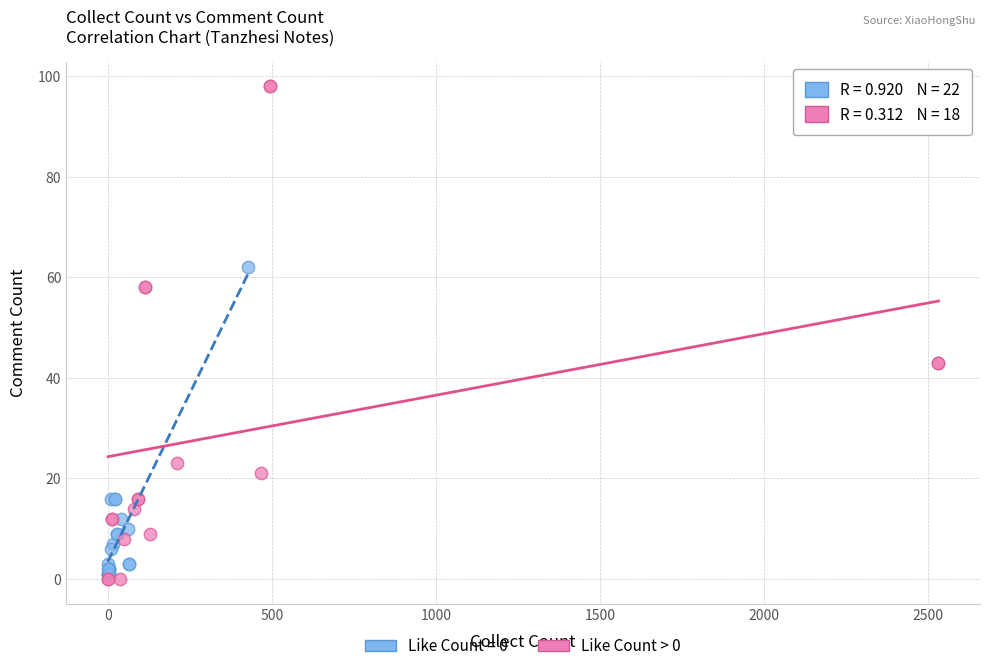

Which series has the largest Y range (max minus min)?

Like Count > 0